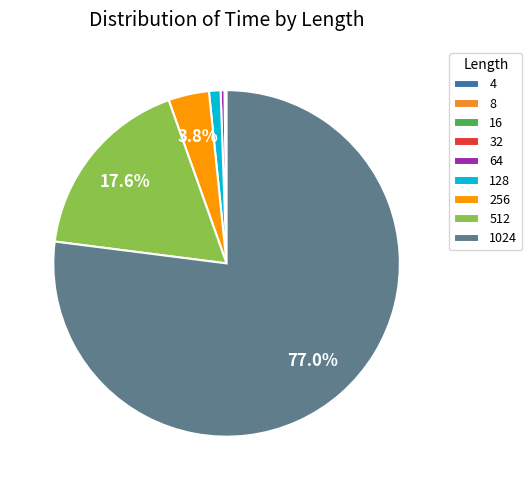

Is there a majority slice in this chart?

Yes